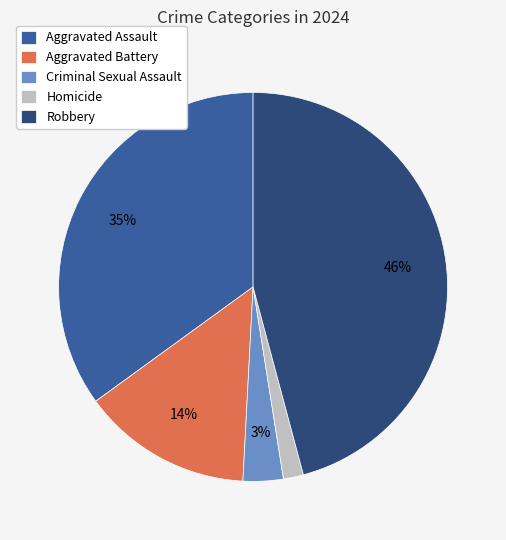

How many segments does this pie chart have?

5